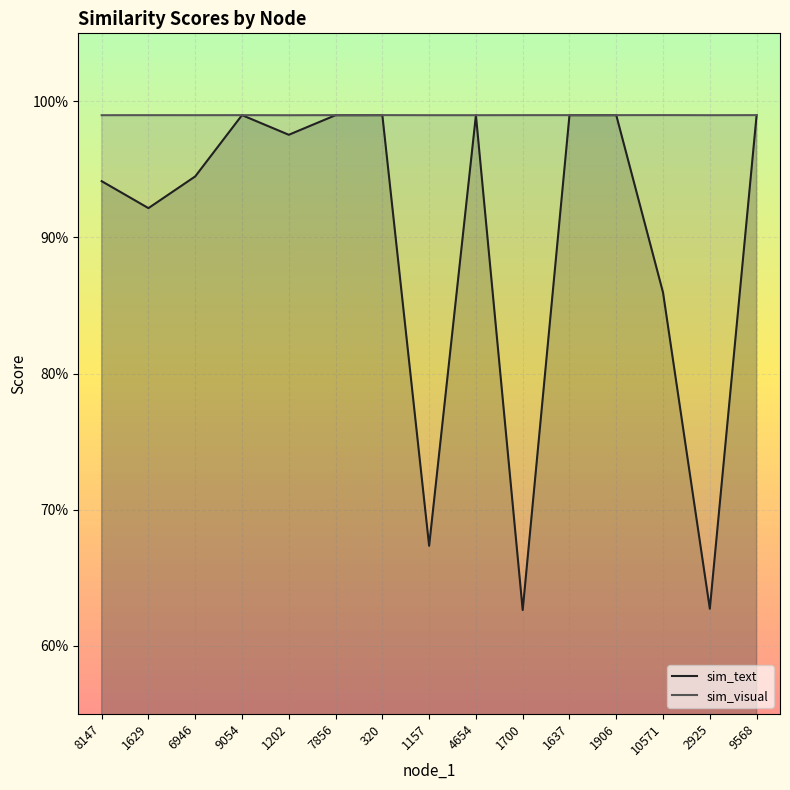

Is the value of sim_text at 4654 greater than the value of sim_visual at 2925?

Yes